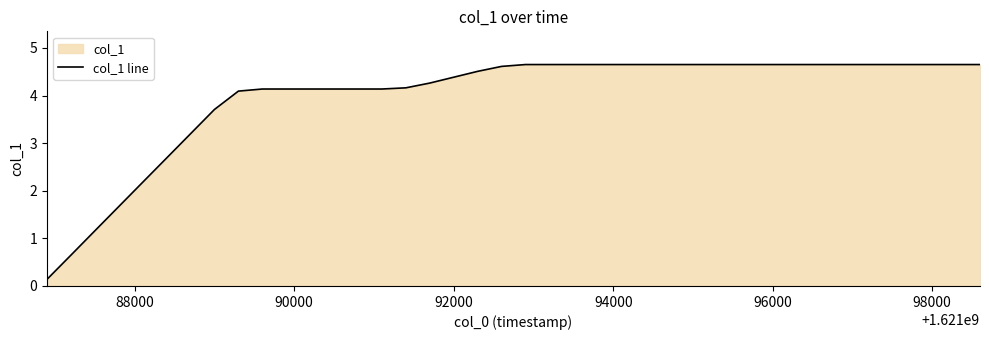

What is the difference between the maximum and minimum values?

4.5